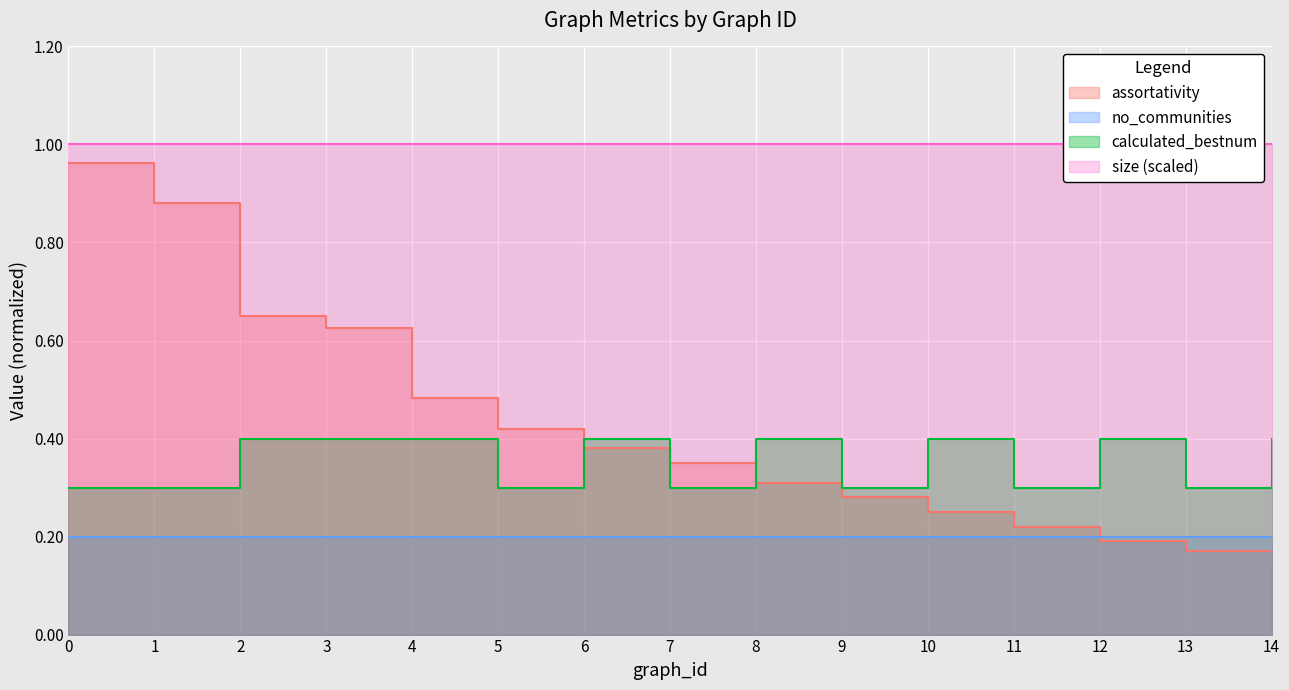

Rank the categories by assortativity value from lowest to highest.

14, 13, 12, 11, 10, 9, 8, 7, 6, 5, 4, 3, 2, 1, 0